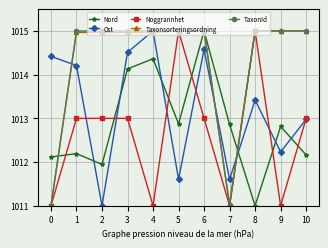

What is the difference between the maximum and minimum values in the Nord series?

4.0